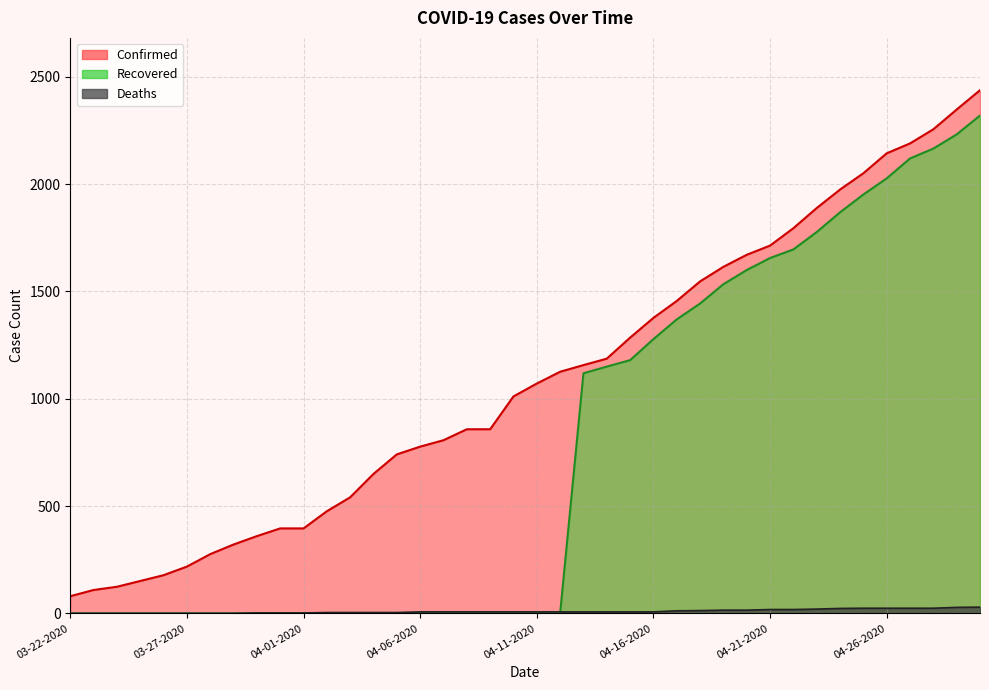

What is the difference between the highest and lowest values at 04-20-2020?

1656